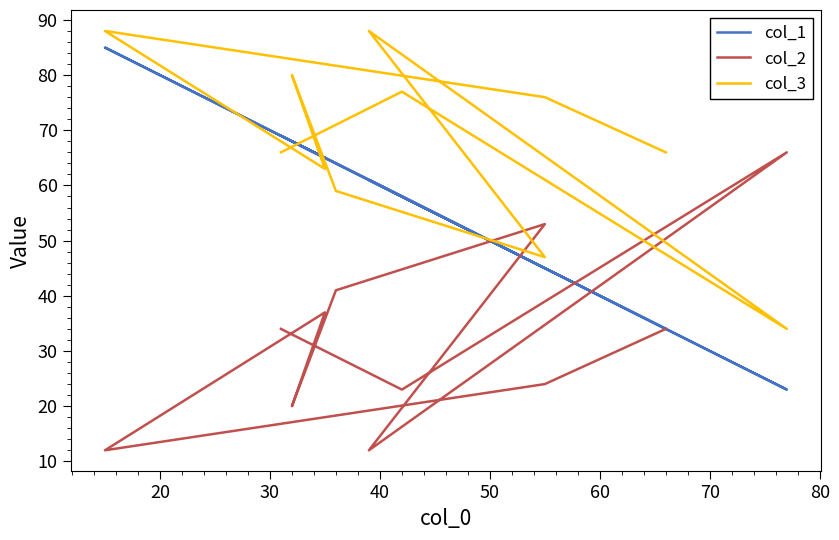

How many distinct data groups are displayed?

3